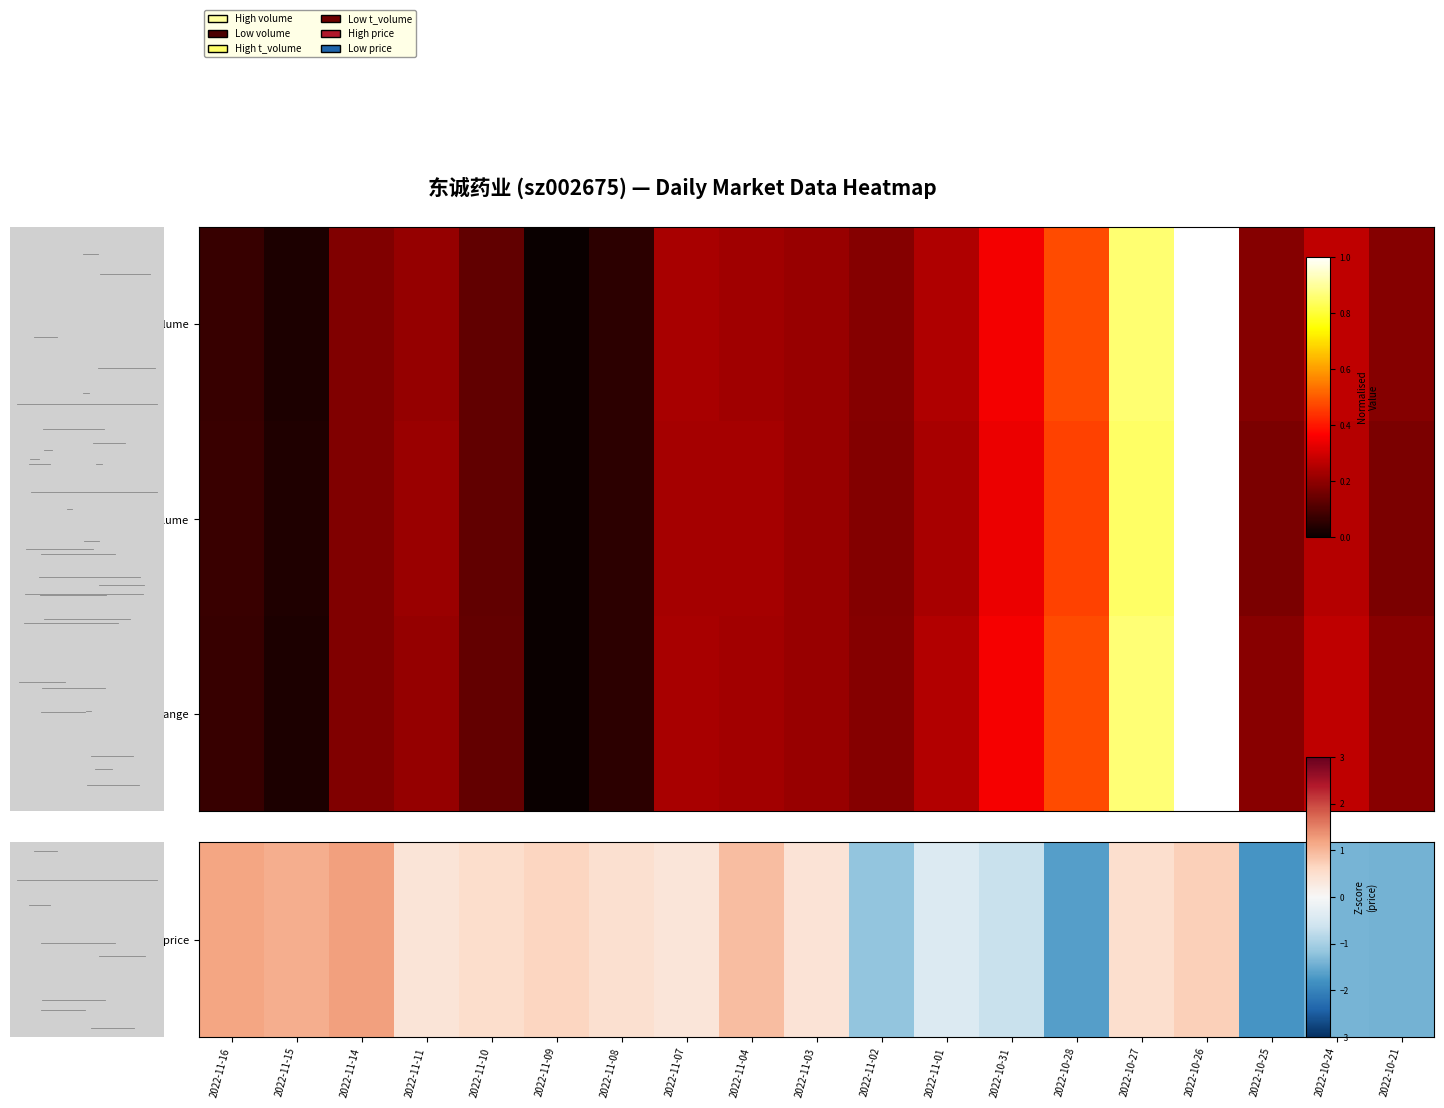

Count the number of data series in this chart.

3